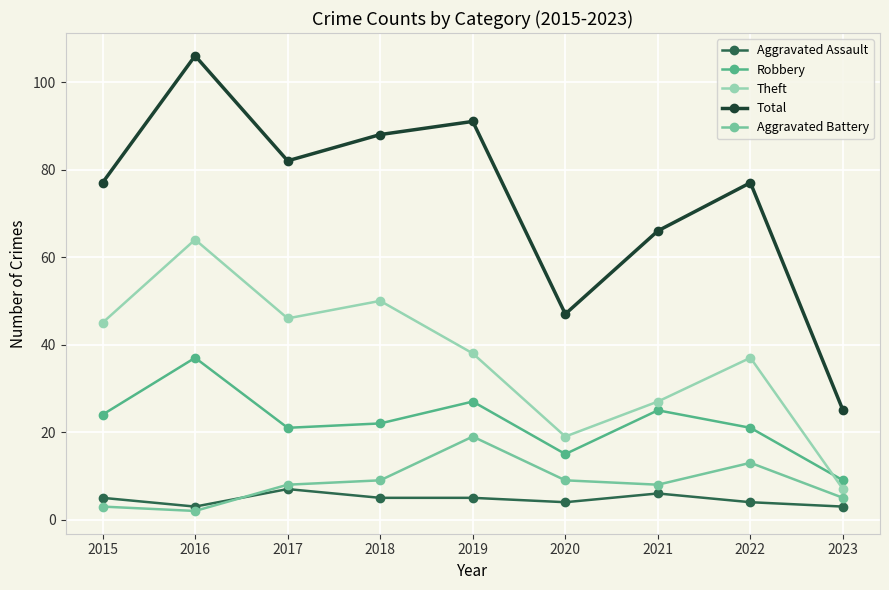

How many interior local peaks does the Total series have?

3